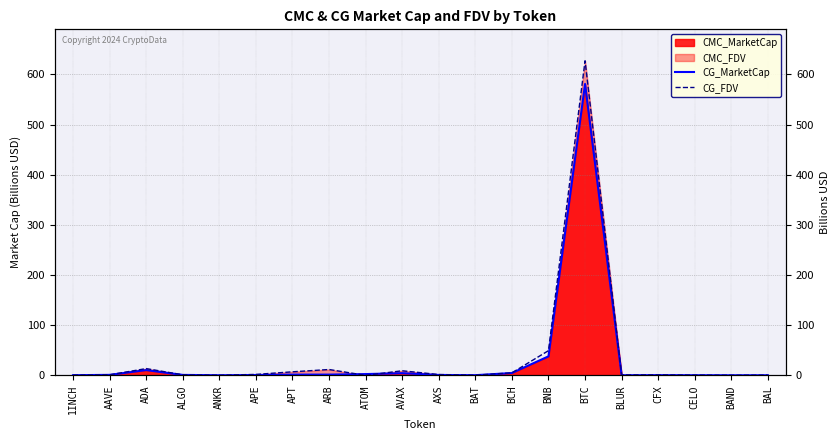

What value does the CG_FDV series have at ANKR?

0.2